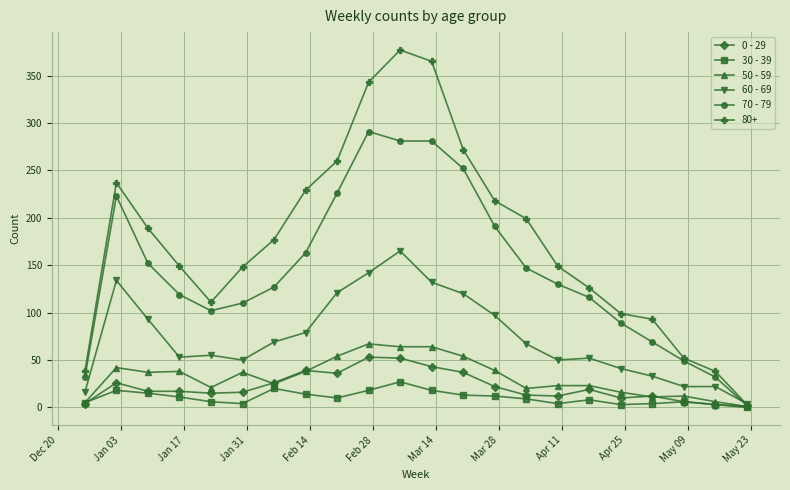

Which series has the largest total across all categories?

80+